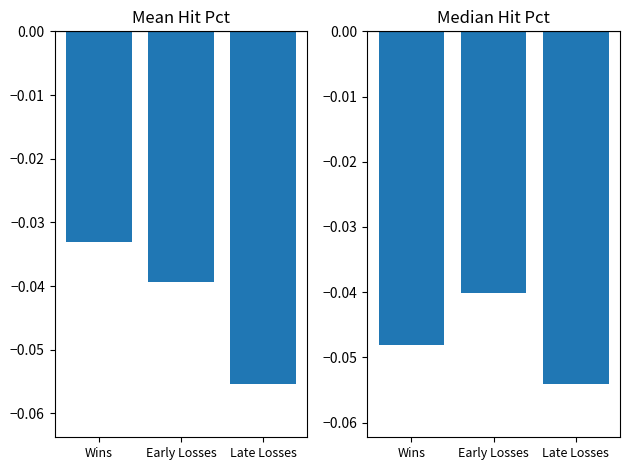

The value of Median Hit Pct at Late Losses is -0.0. True or false?

False